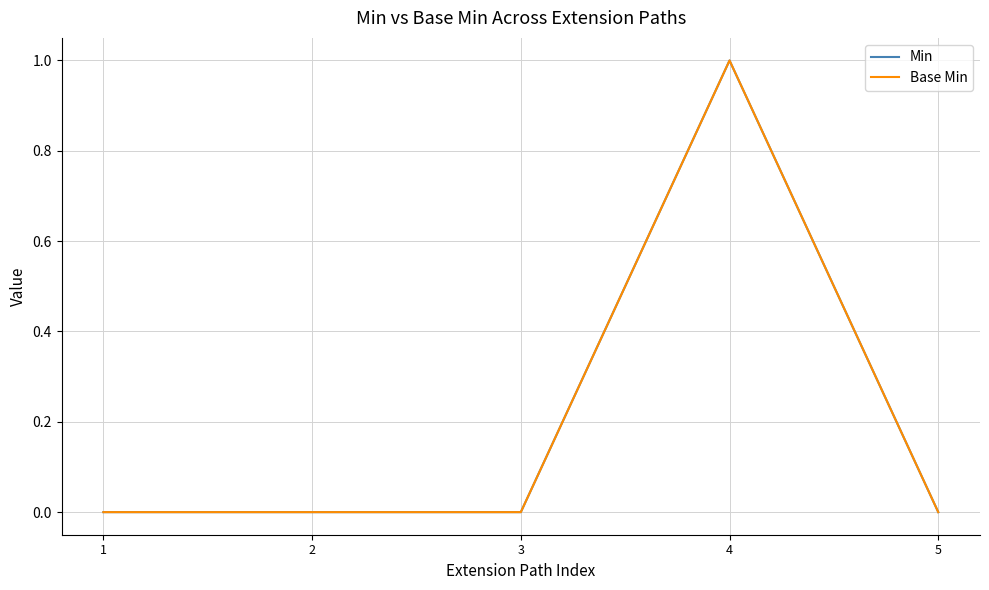

Does the chart display data point markers on the line(s)?

No